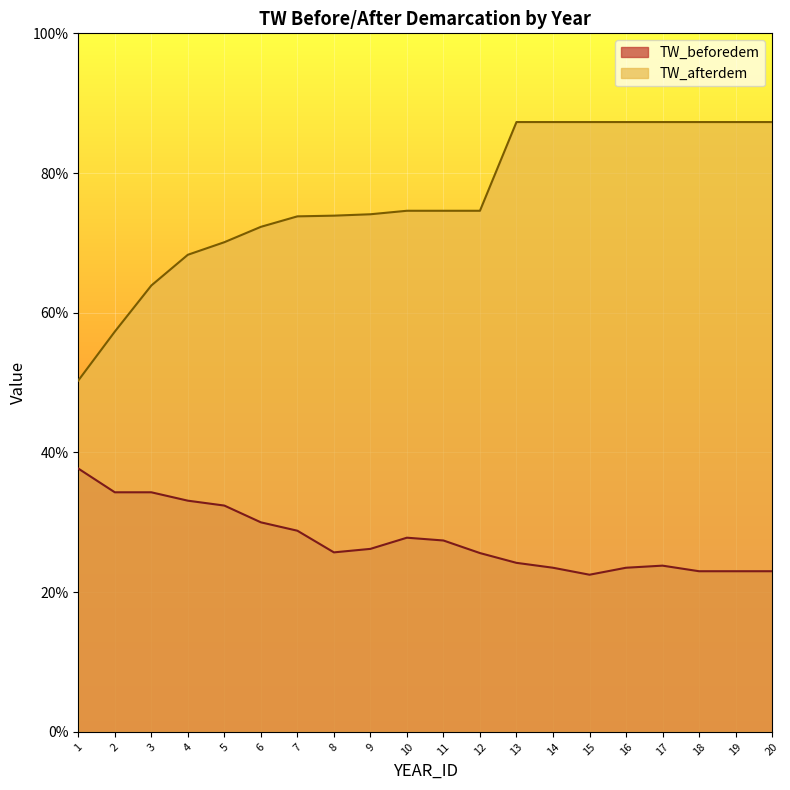

True or false: TW_afterdem and TW_beforedem cross at least once.

False